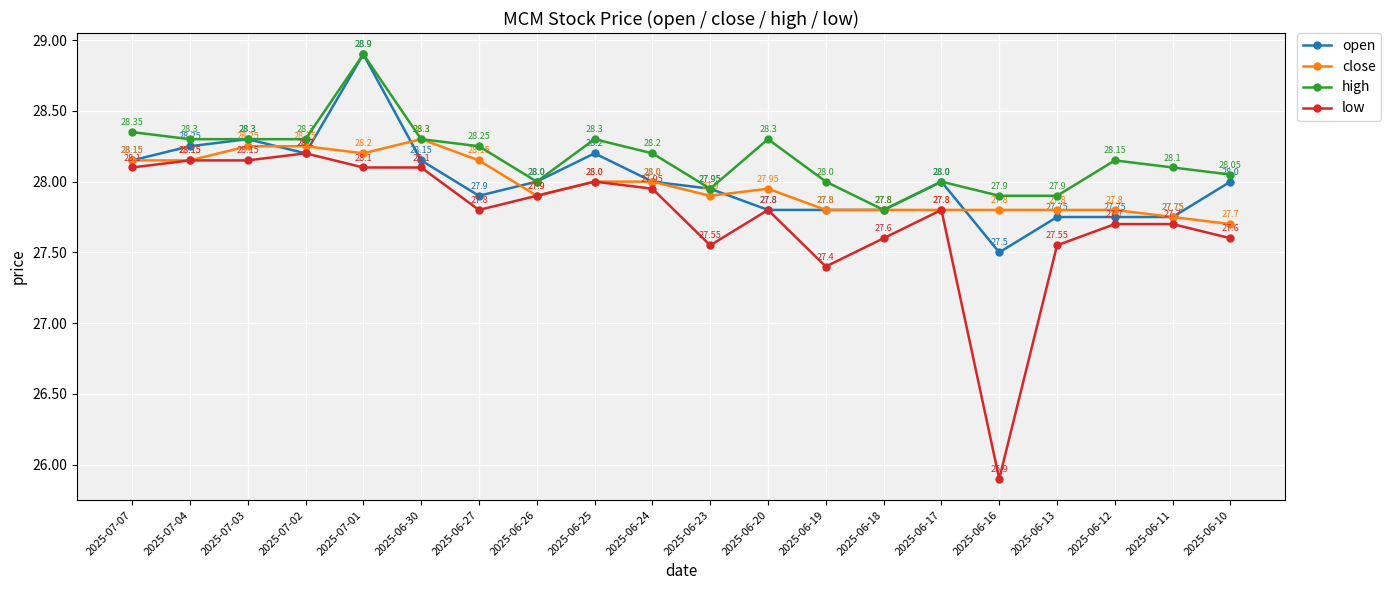

What are all the series names shown in the legend?

open, close, high, low